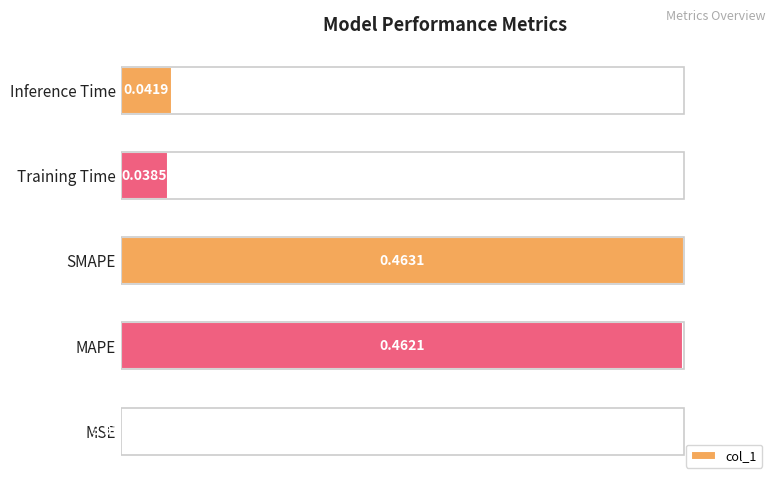

What is the greatest value displayed?

1.0